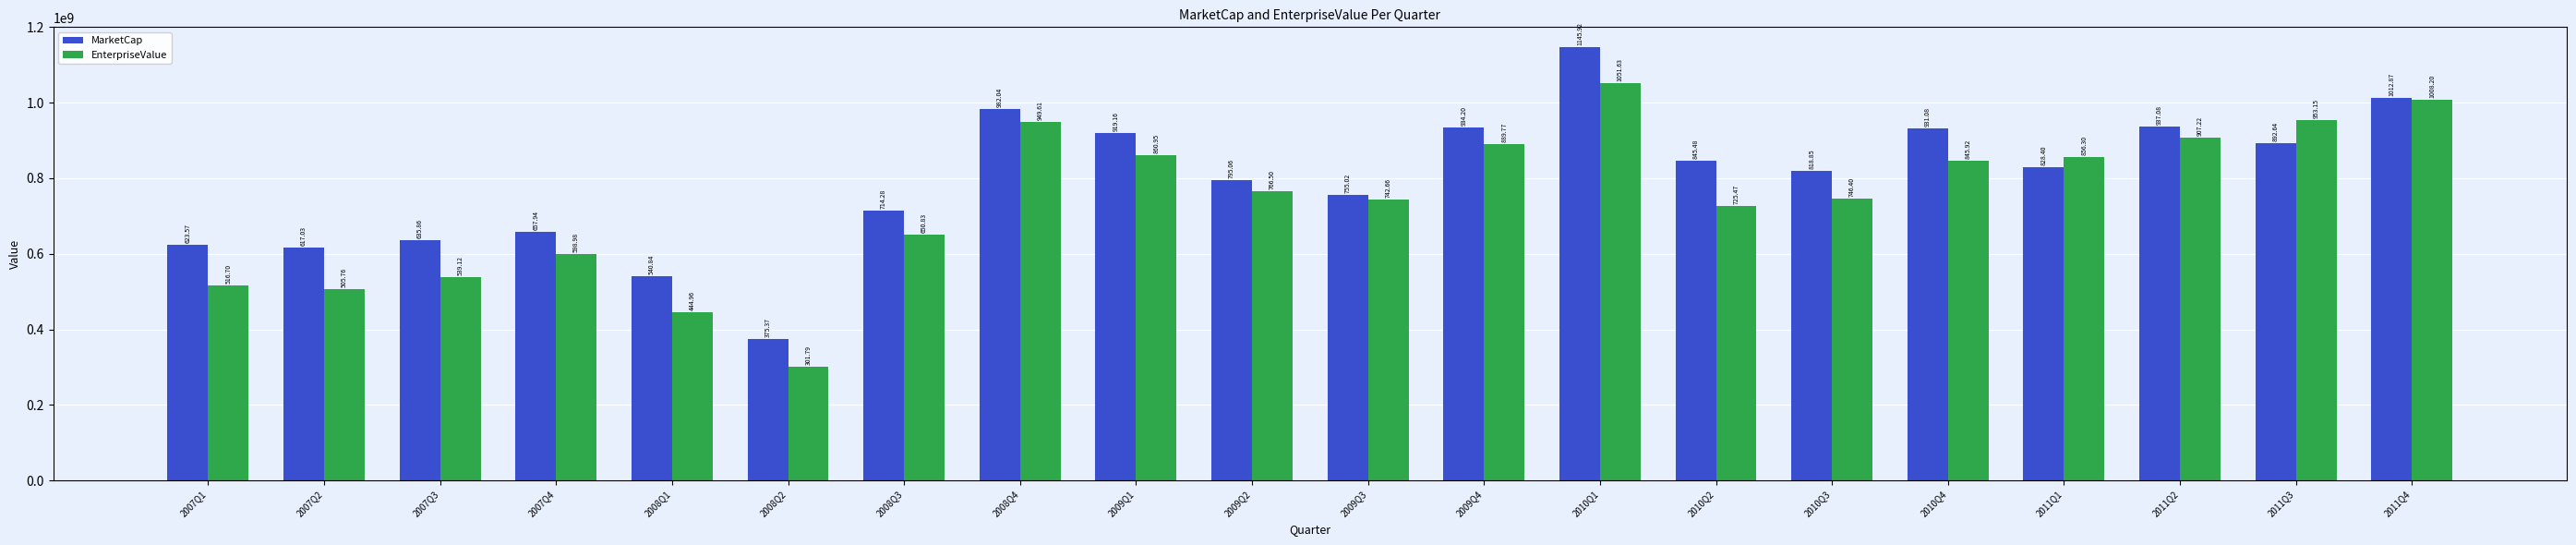

What is the label of the 5th bar from the right?

2010Q4